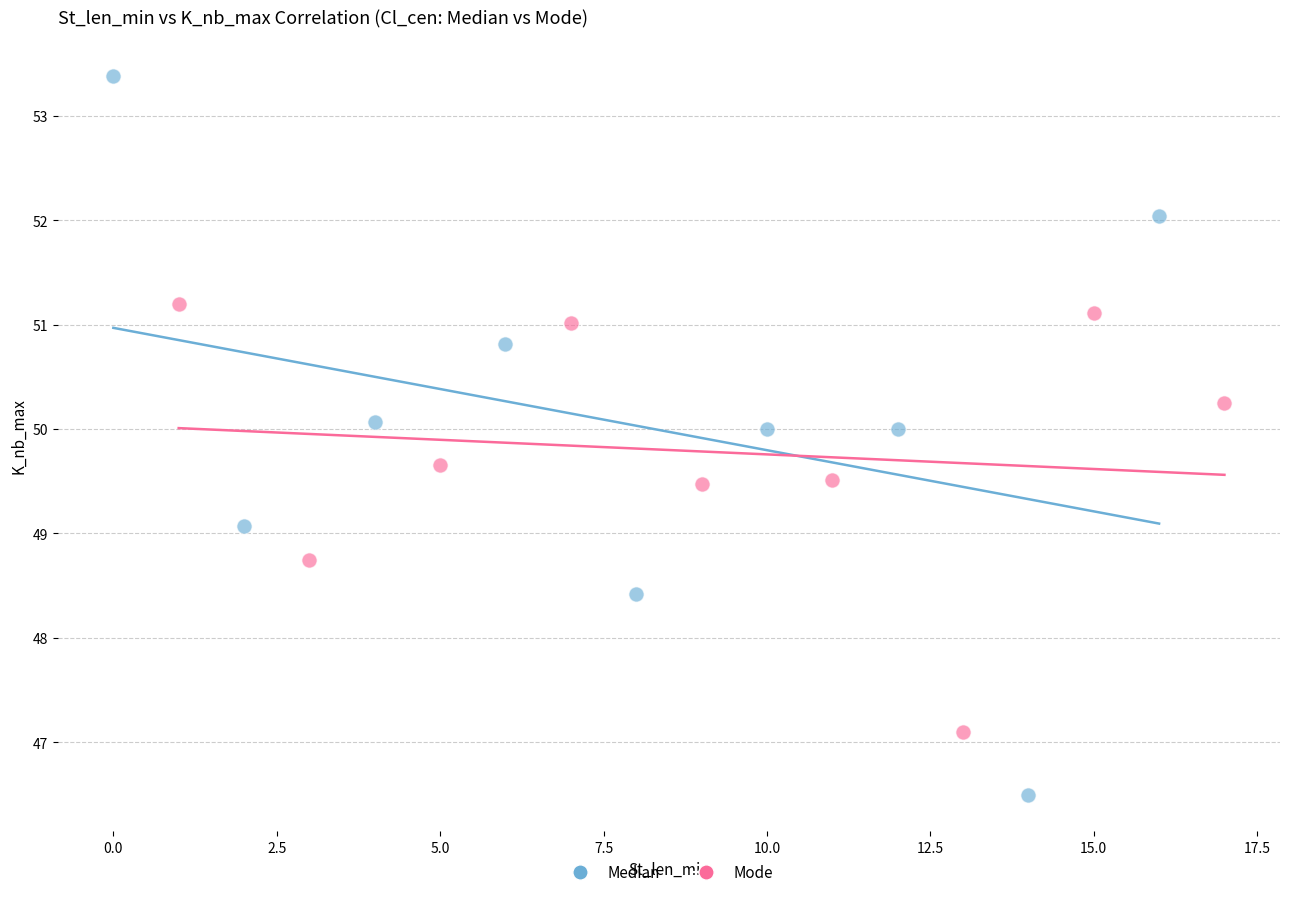

Which series has the largest Y range (max minus min)?

Median